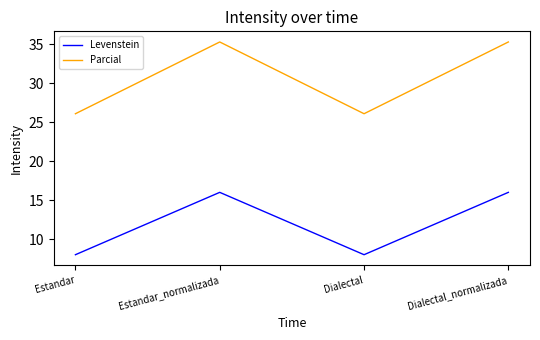

Which series has the widest spread of values?

Parcial